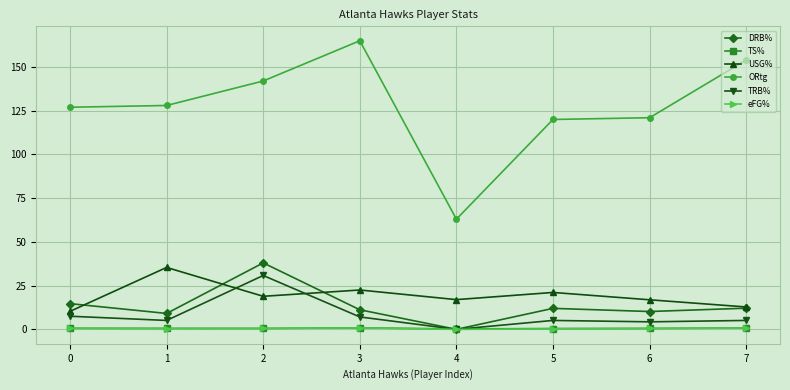

Which series has the largest range (max minus min)?

ORtg